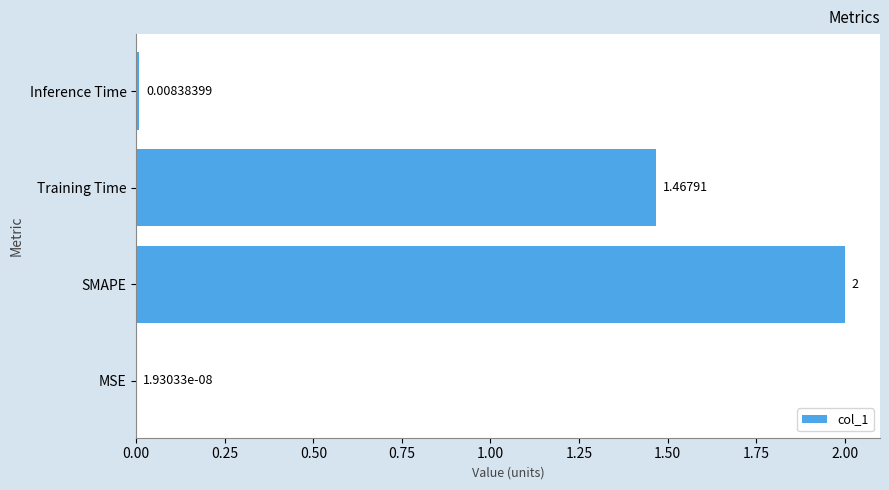

At which category does the chart reach its peak across all series?

SMAPE